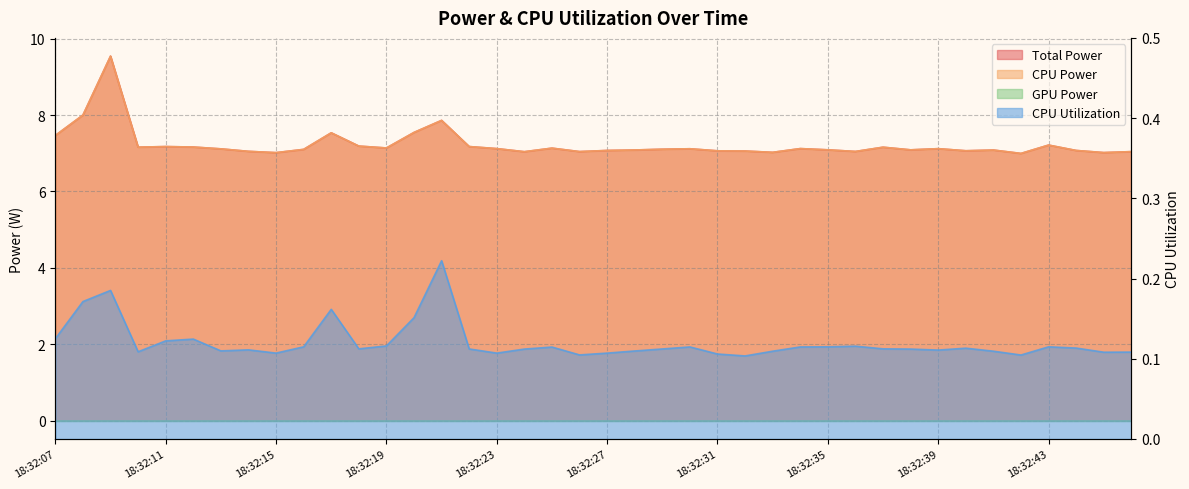

What is the value of the Total Power point at the 18th from the left?

7.0